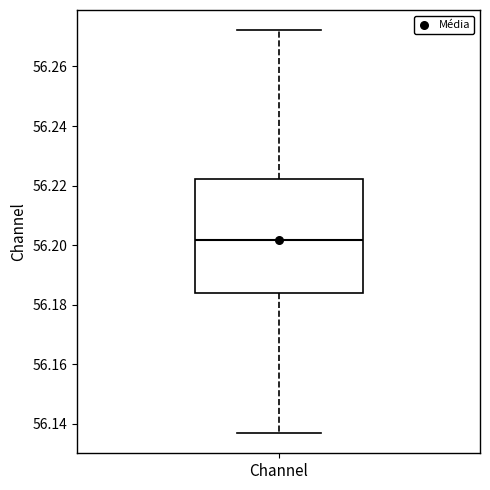

Where does the lower whisker of the box for Channel end on the y-axis? The values are not printed on the chart, so give them approximately, as read against the axis.

56.136